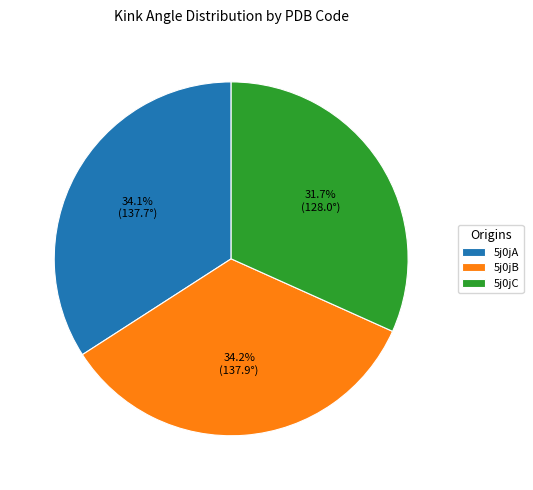

Approximately how many times larger is the value at 5j0jB compared to 5j0jA?

1.0